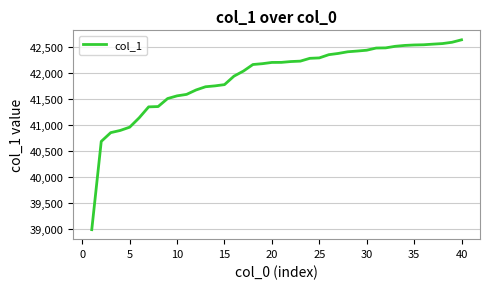

What is the difference between the maximum and minimum values?

3653